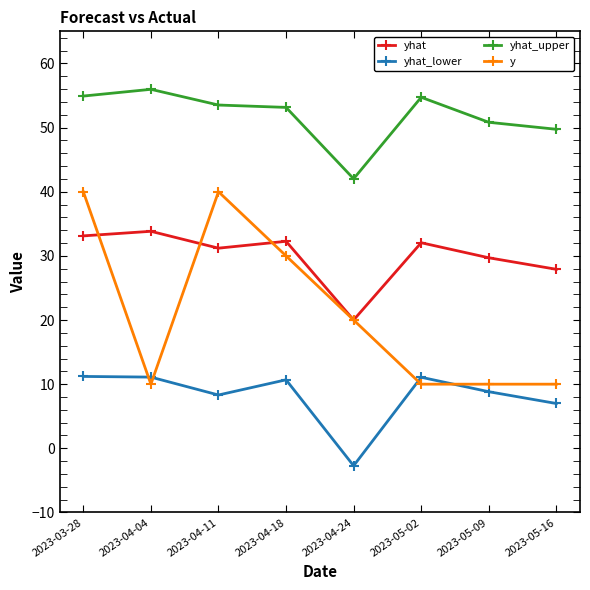

In yhat_lower, how many points are lower than both neighbors (excluding endpoints)?

2